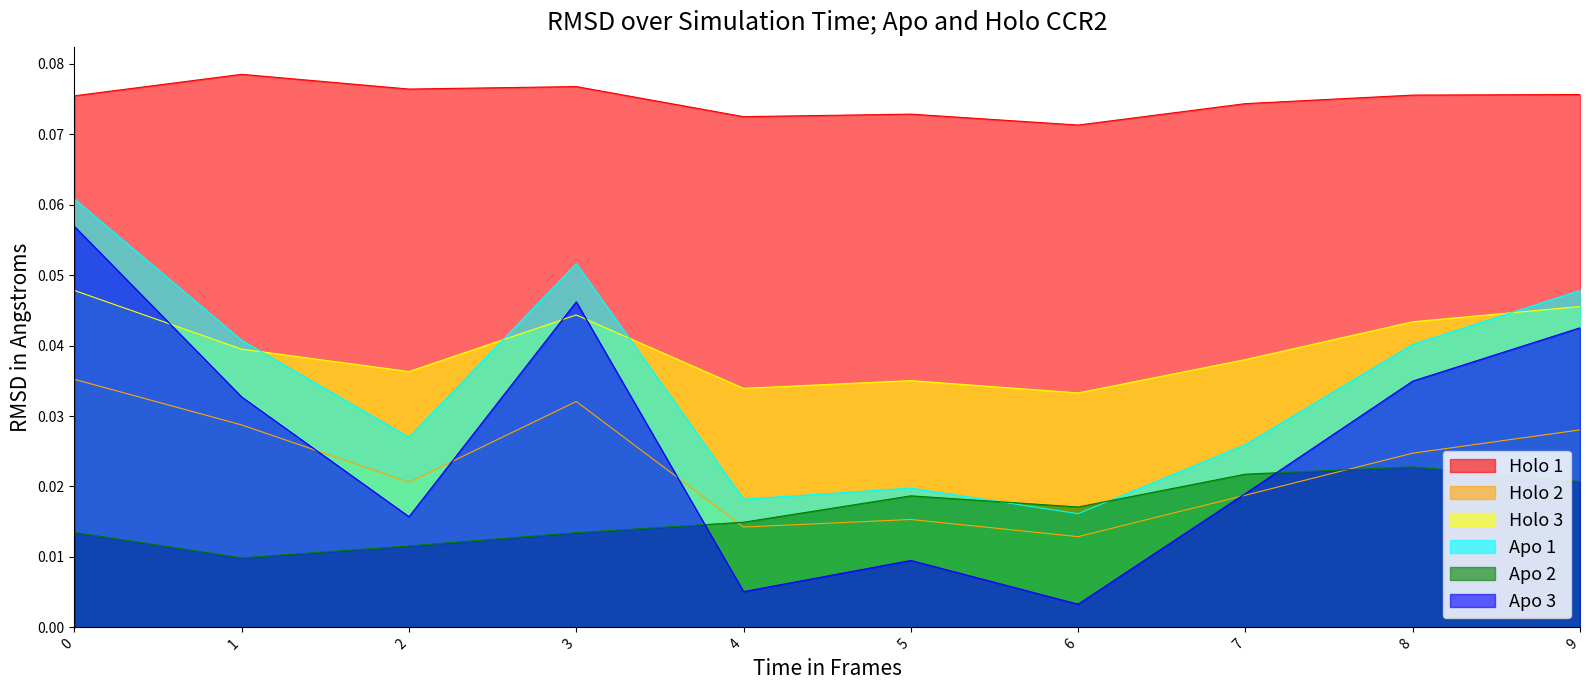

Is the value of Holo 1 at 5 greater than the value of Apo 3 at 8?

Yes